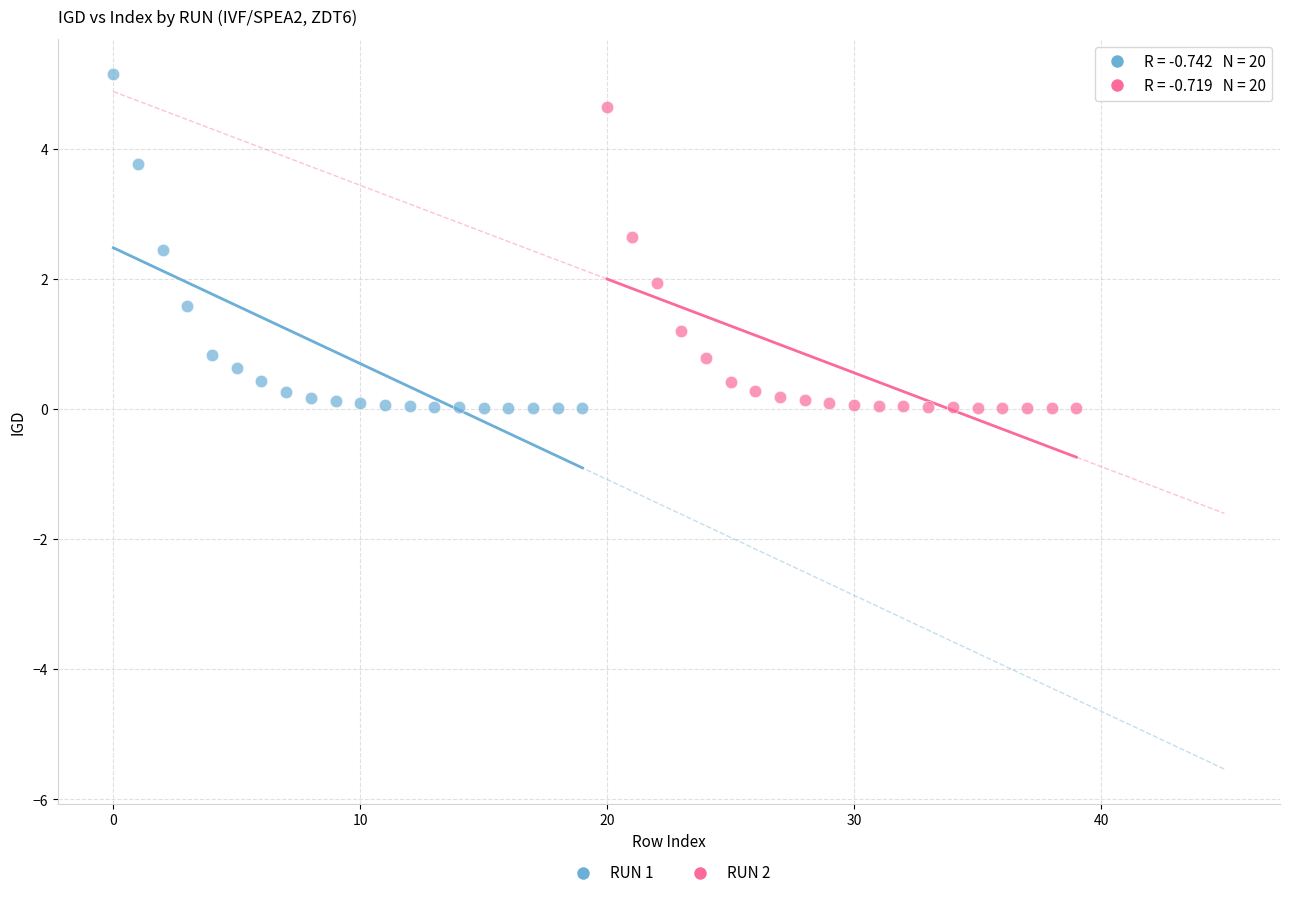

What are all the series names shown in the legend?

RUN 1, RUN 2